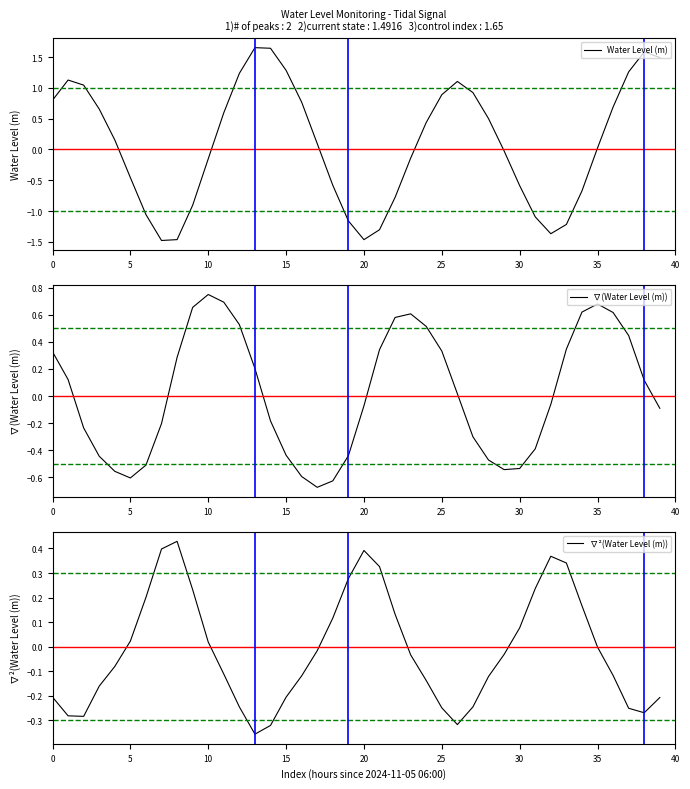

The value of ∇²(Water Level (m)) at 14 is -0.3. True or false?

True